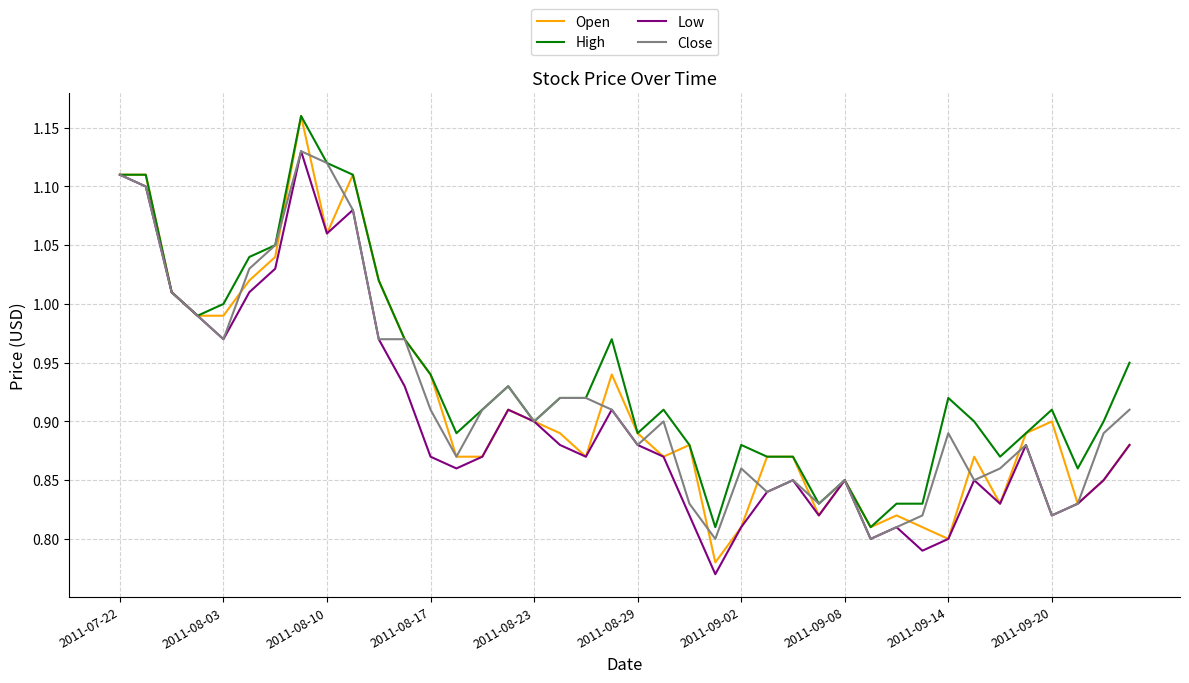

Which series has the widest spread of values?

Open